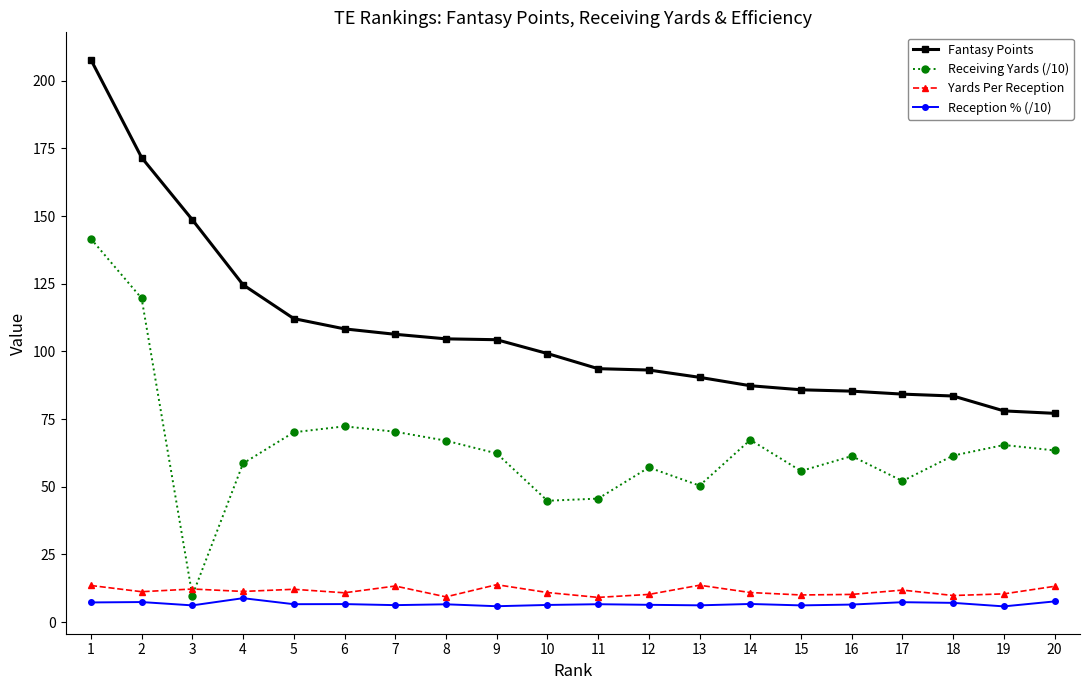

True or false: Reception % (/10) and Yards Per Reception cross at least once.

False